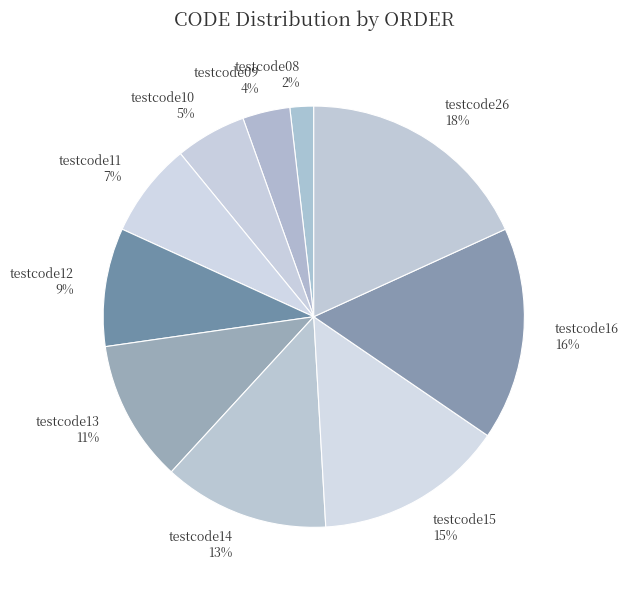

Is the sum of testcode09 and testcode11 greater than half?

No